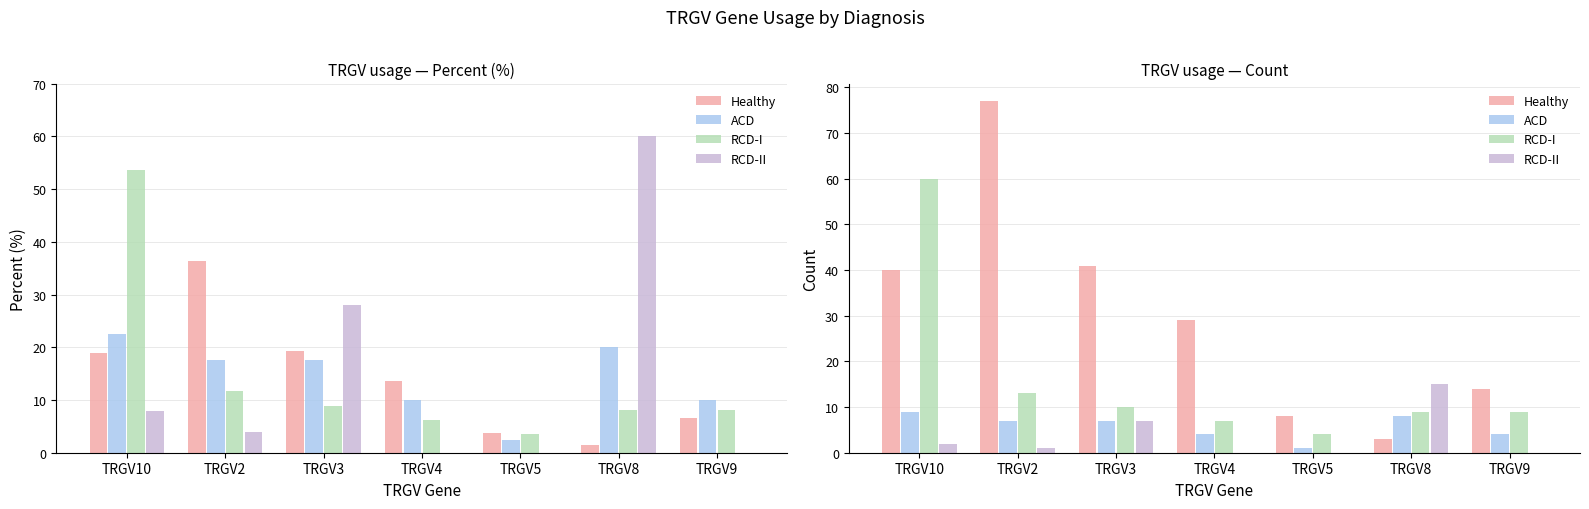

How many series are shown in this chart?

4